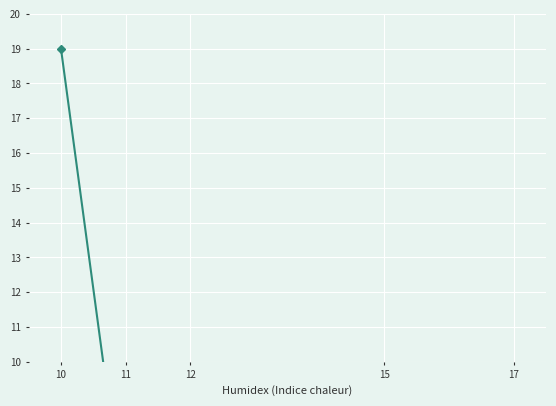

Between 17 and 10, which is larger?

10